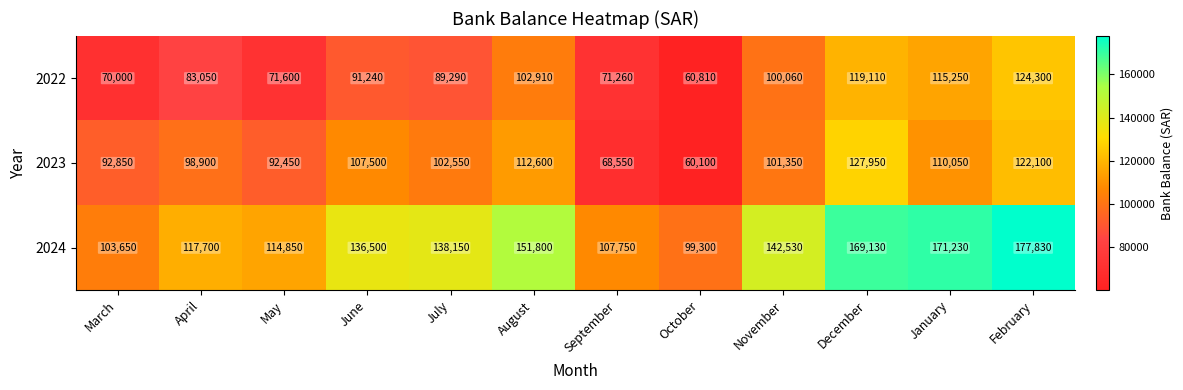

Which series changed the most between August and December?

2024